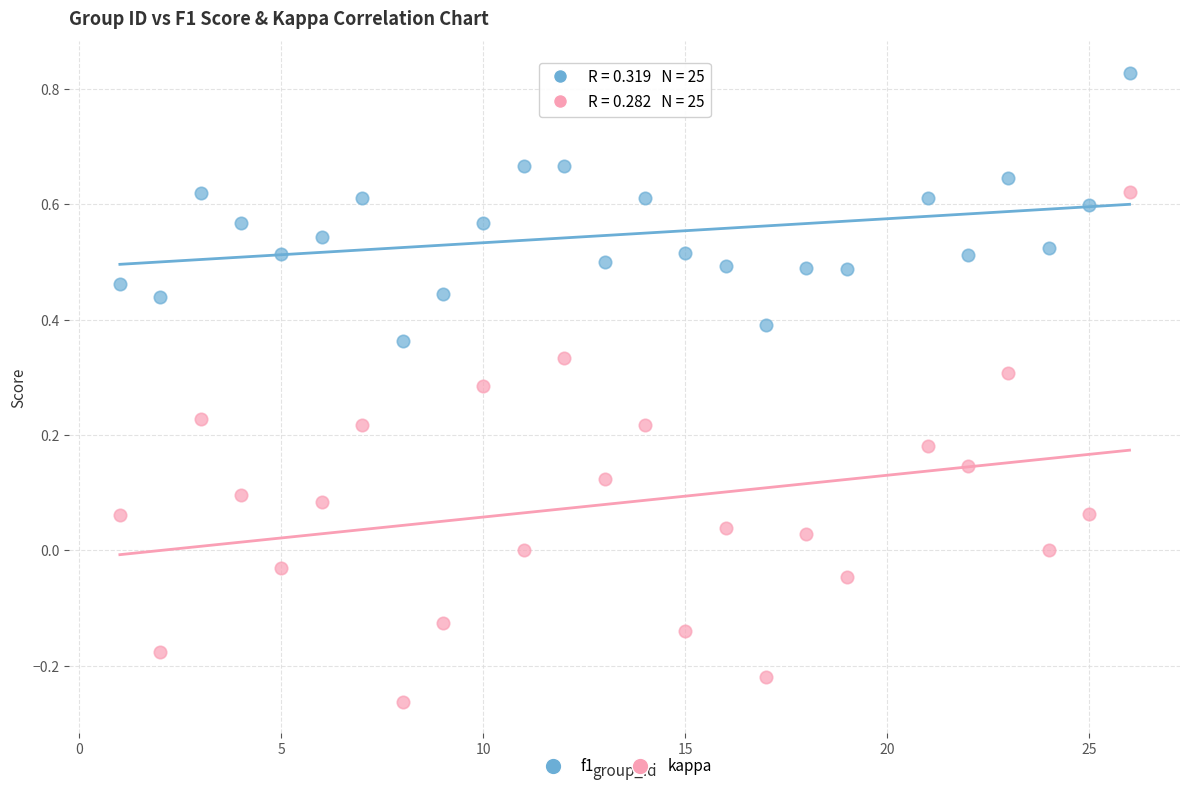

Across all data points, what is the range of X values (max minus min)?

25.0